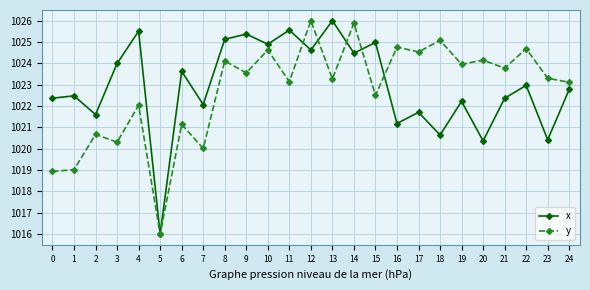

True or false: x and y intersect in this chart.

True